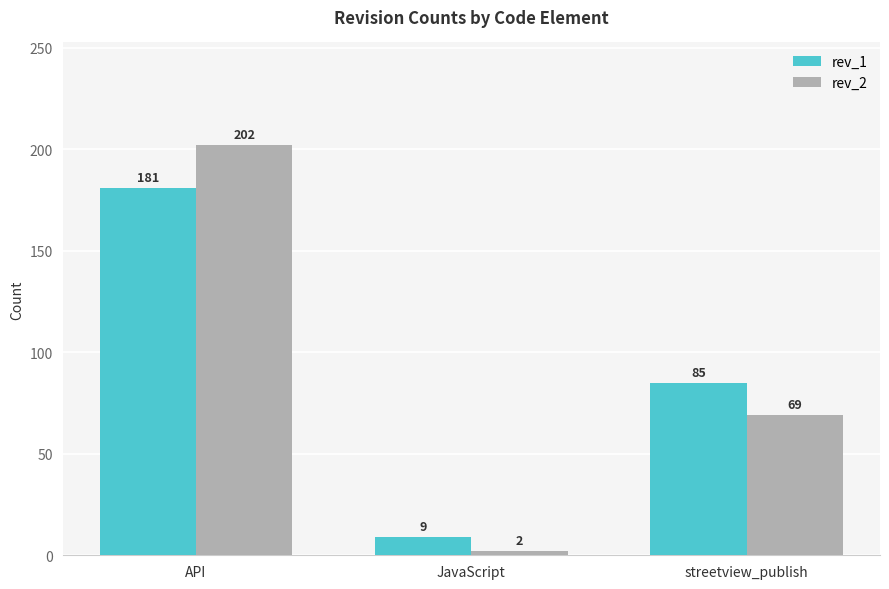

Reading right to left, what are all the values shown in this chart?

rev_1: 85	9	181
rev_2: 69	2	202